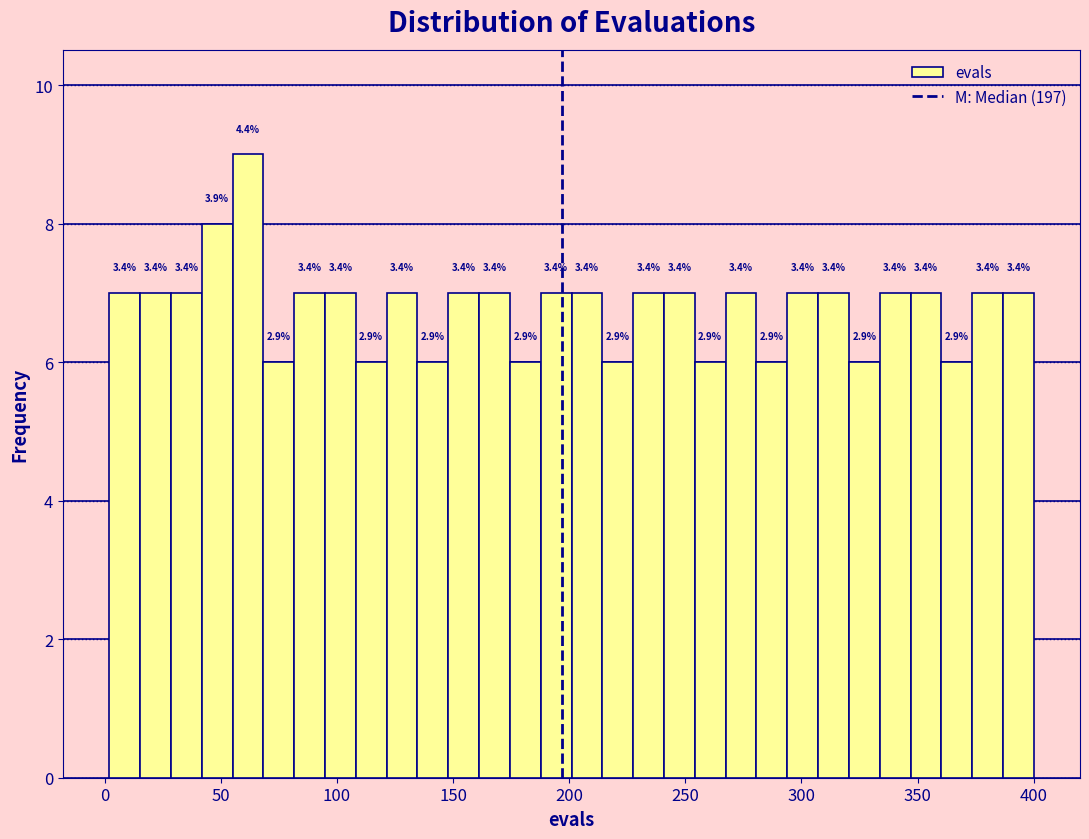

Around what value on the x-axis is the tallest bar? Give the approximate position of its centre, as read against the axis.

60